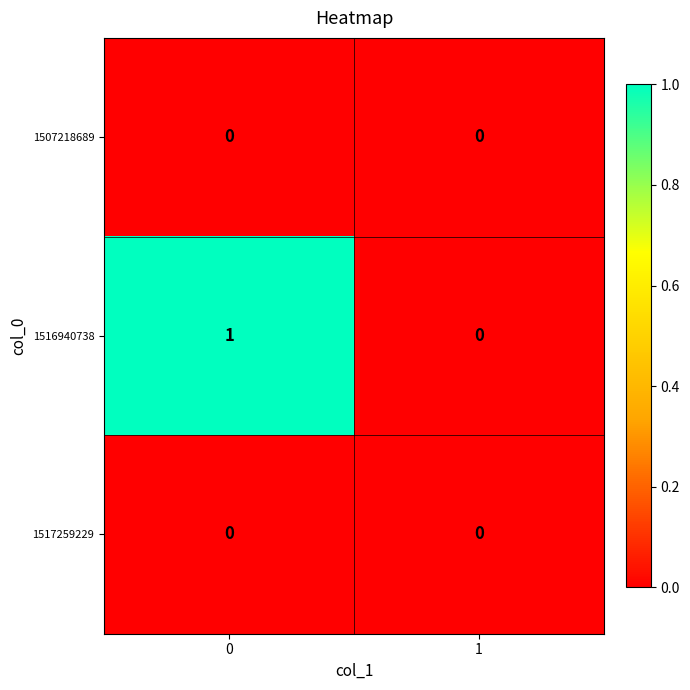

Is it true that 1517259229 equals 0 at 0?

True